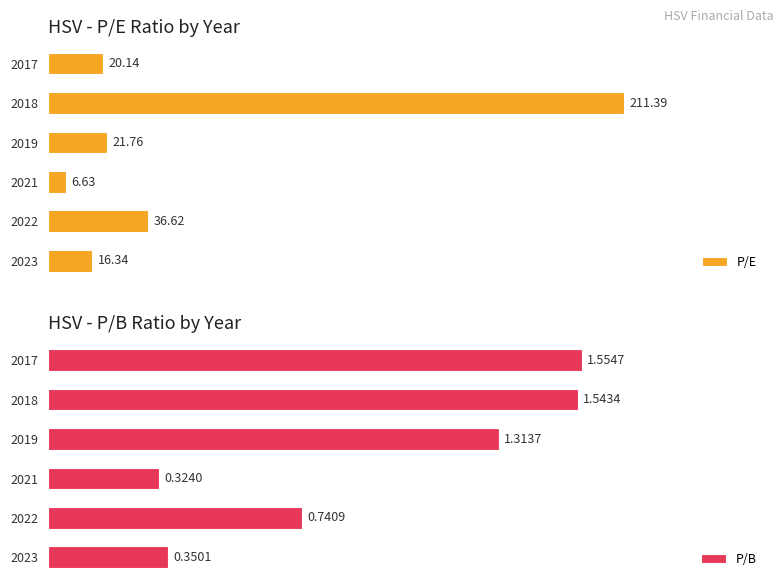

Which series changed the most between 2023 and 2019?

P/E